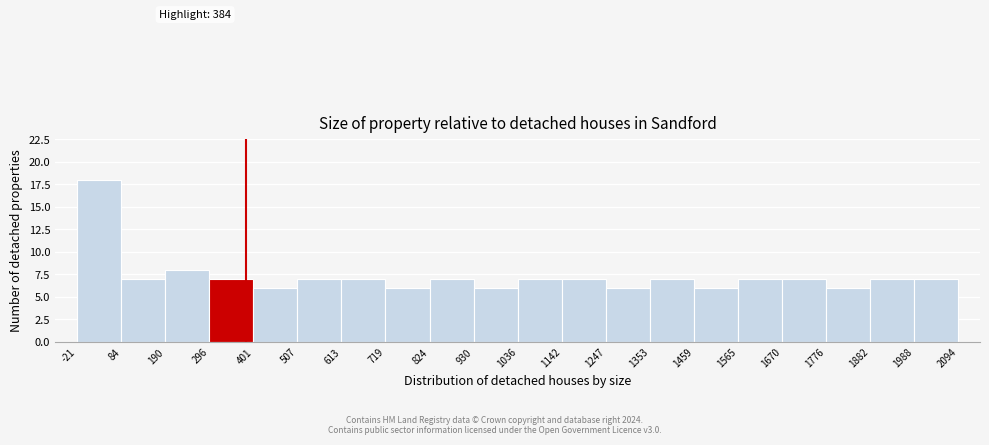

Which range on the x-axis has the tallest bar?

-21 to 84